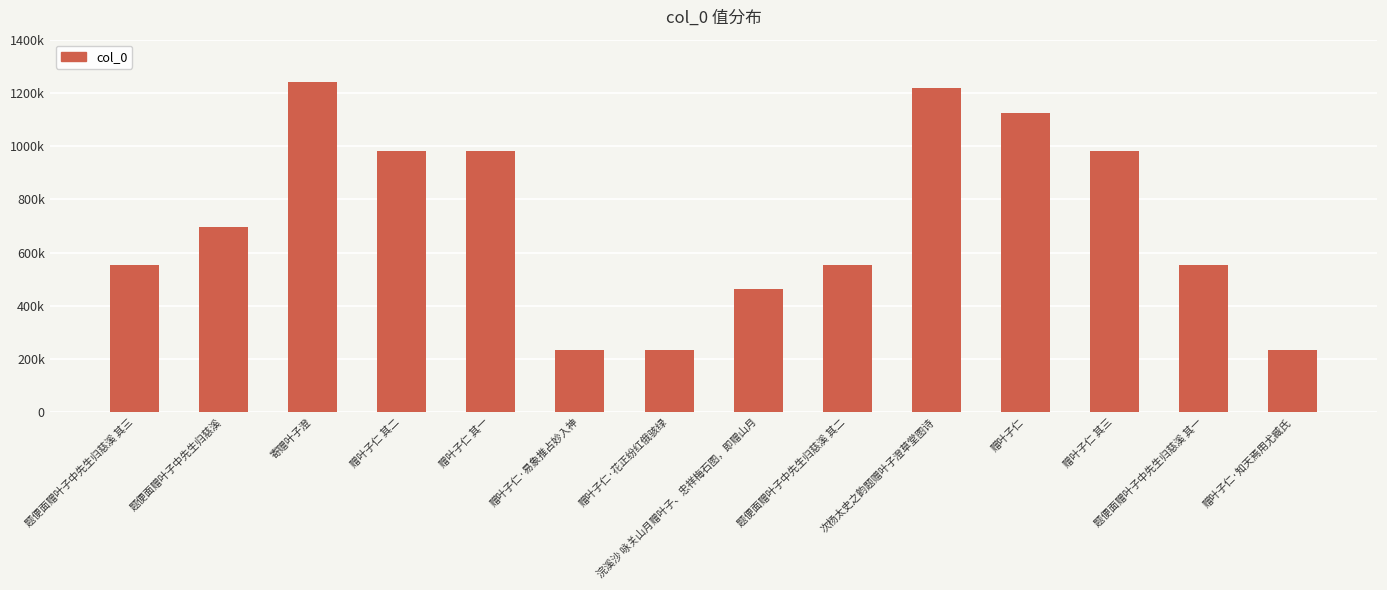

What is the change in value from 赠叶子仁 其一 to 赠叶子仁·知天焉用尤臧氏?

-748173